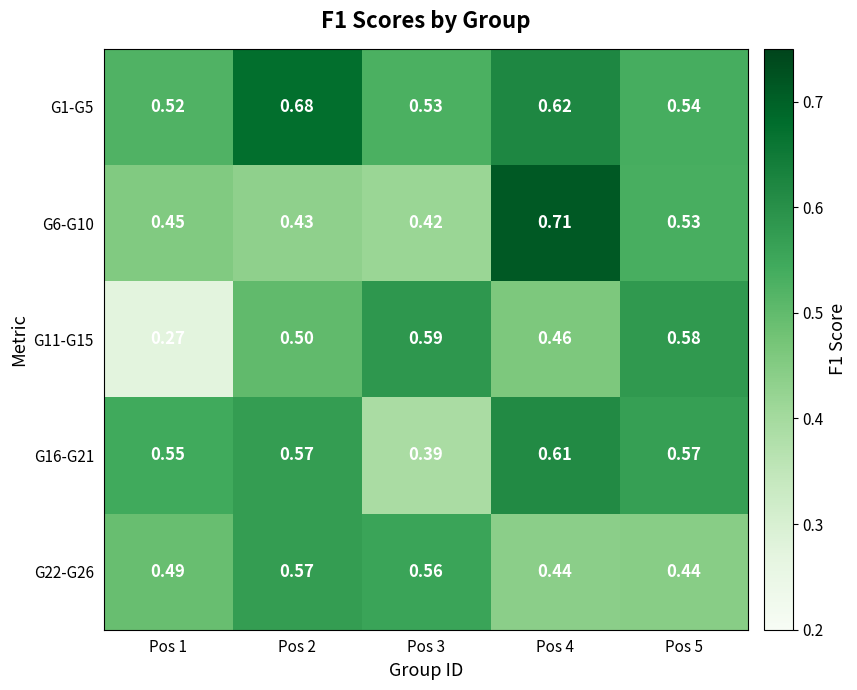

At how many categories does at least one series exceed 0?

5